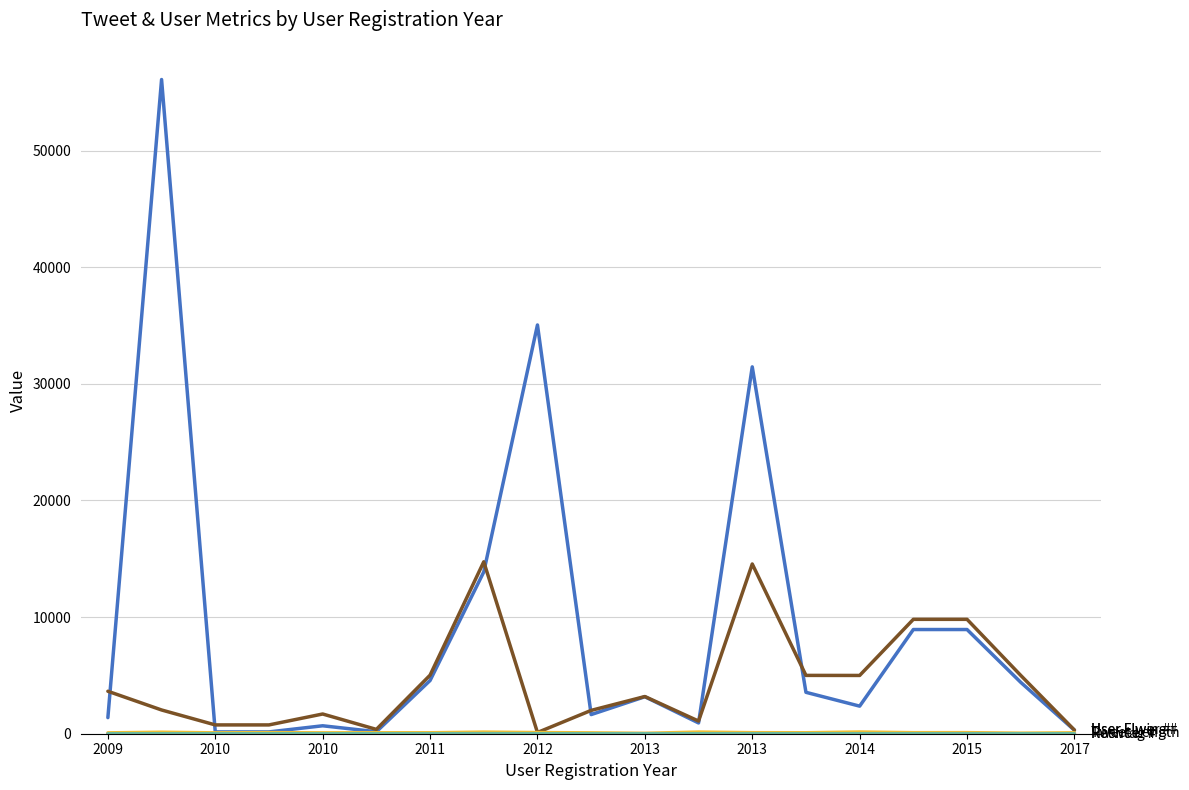

What is the greatest value displayed?

56097